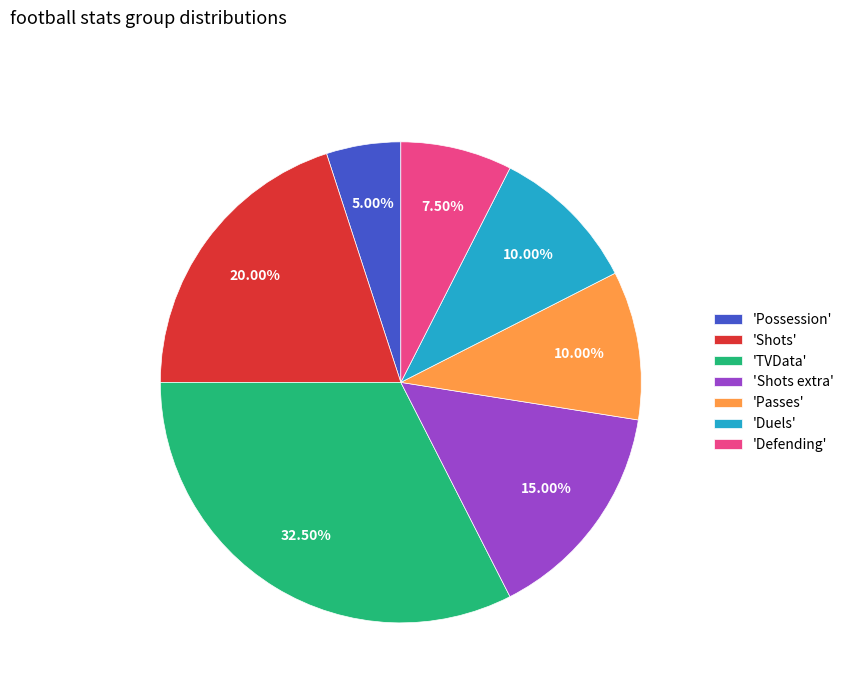

How many segments does this pie chart have?

7